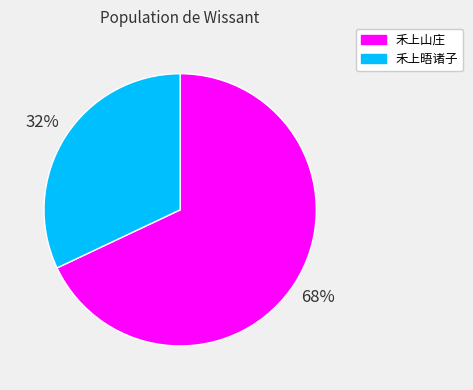

To the nearest percent, what is the combined percentage of 禾上晤诸子 and 禾上山庄?

100%